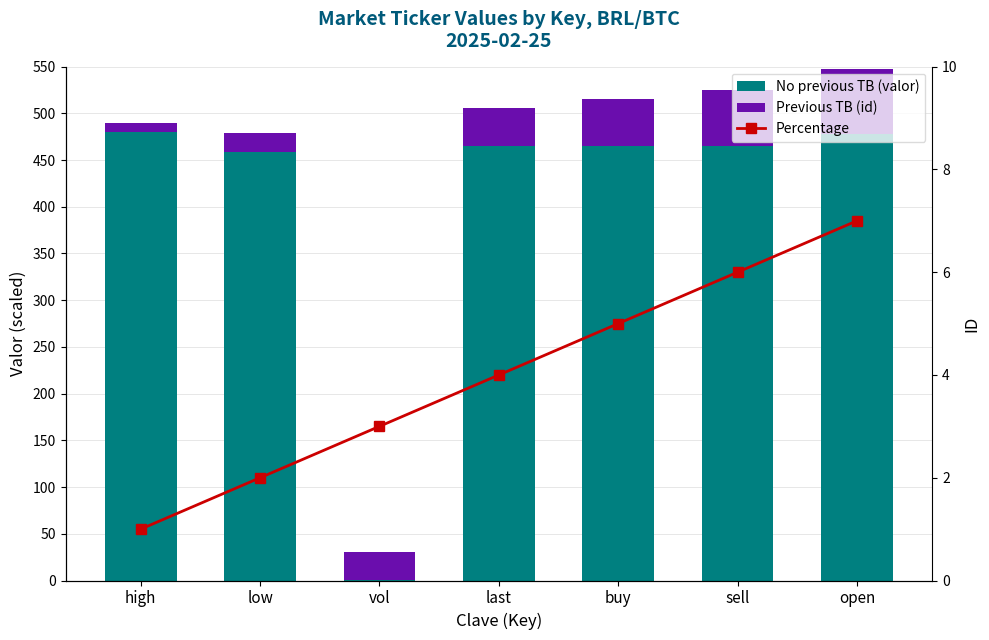

What is the sum of all Percentage values?

28.0